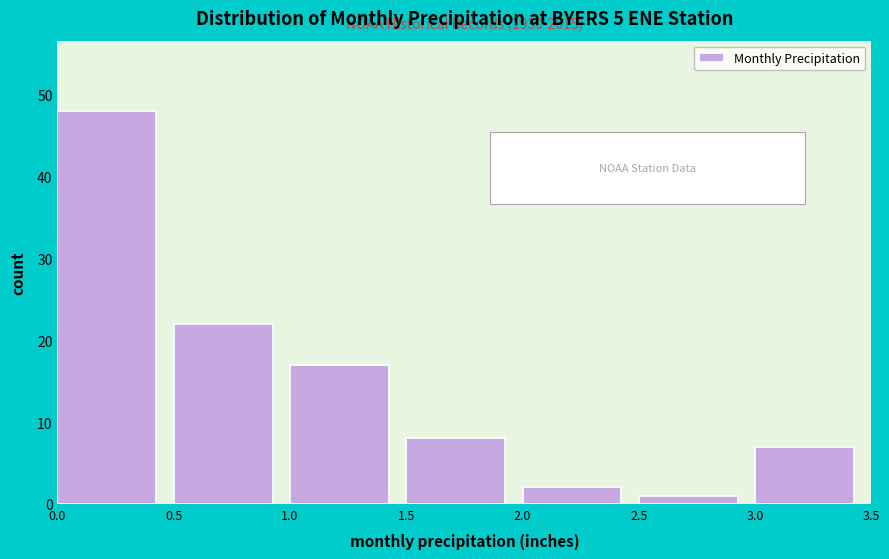

Which range on the x-axis has the tallest bar?

0.0 to 0.5